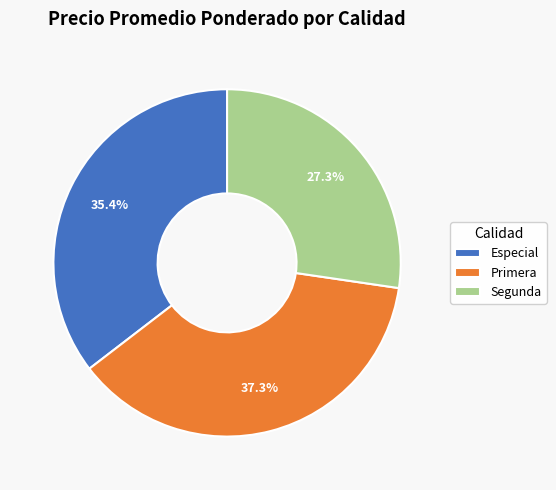

Which category has the smallest portion of the pie?

Segunda